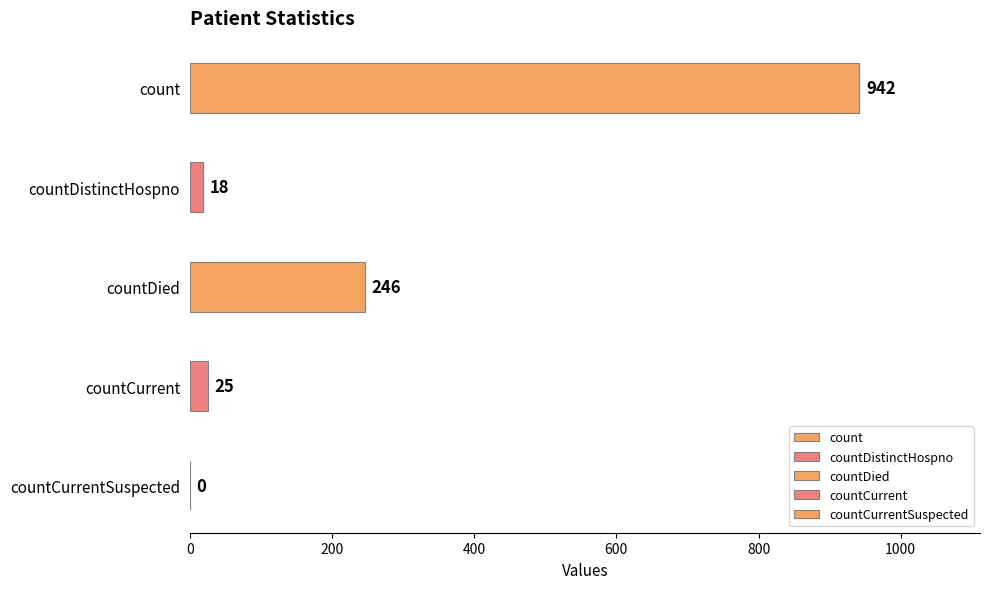

True or false: the data shows 18 at countDistinctHospno.

True